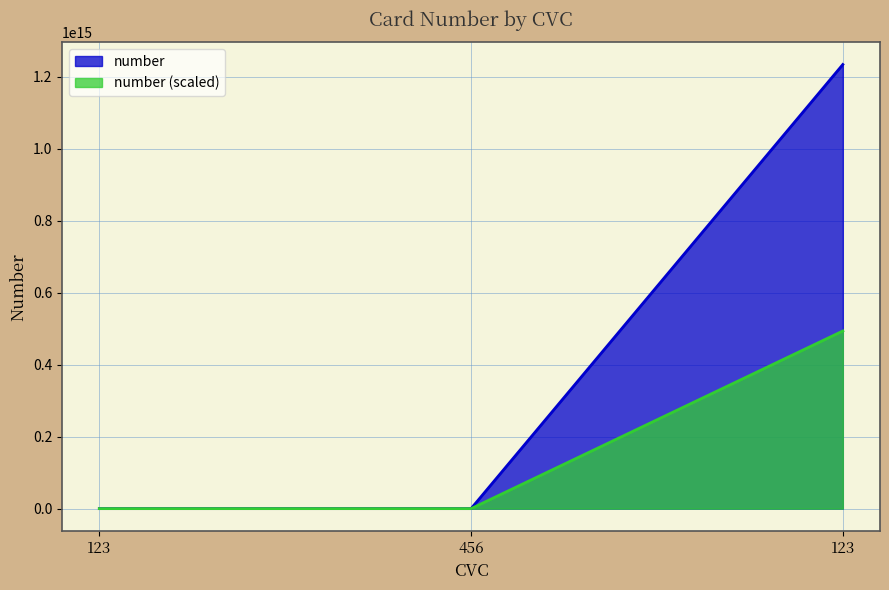

Read the value at 123, to the nearest 100.

1200